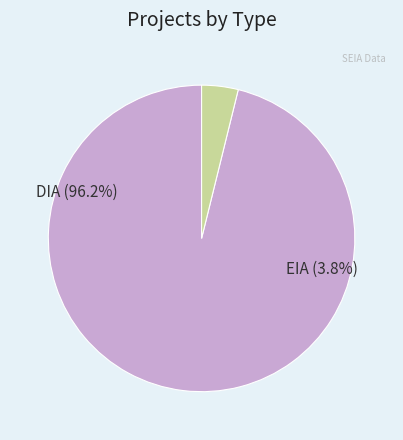

Count the number of slices in the pie.

2